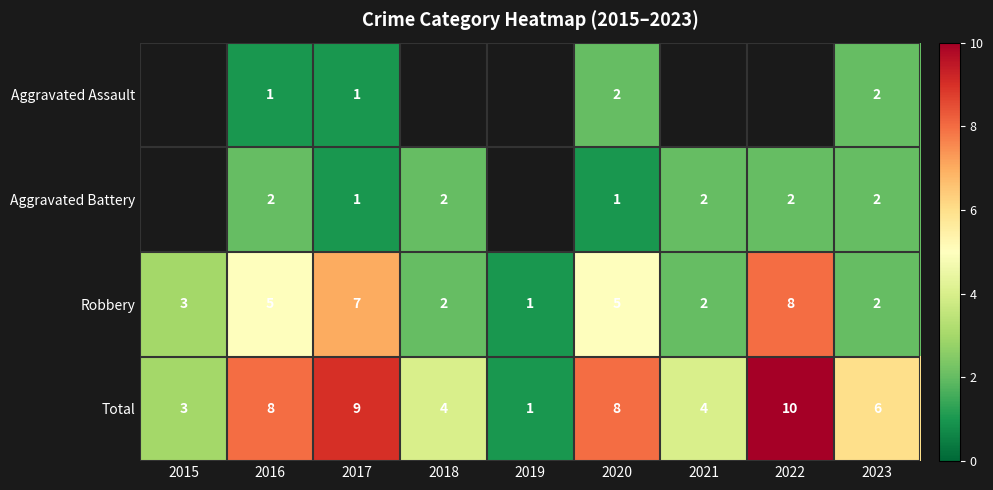

What is the minimum value shown in the chart?

1.0